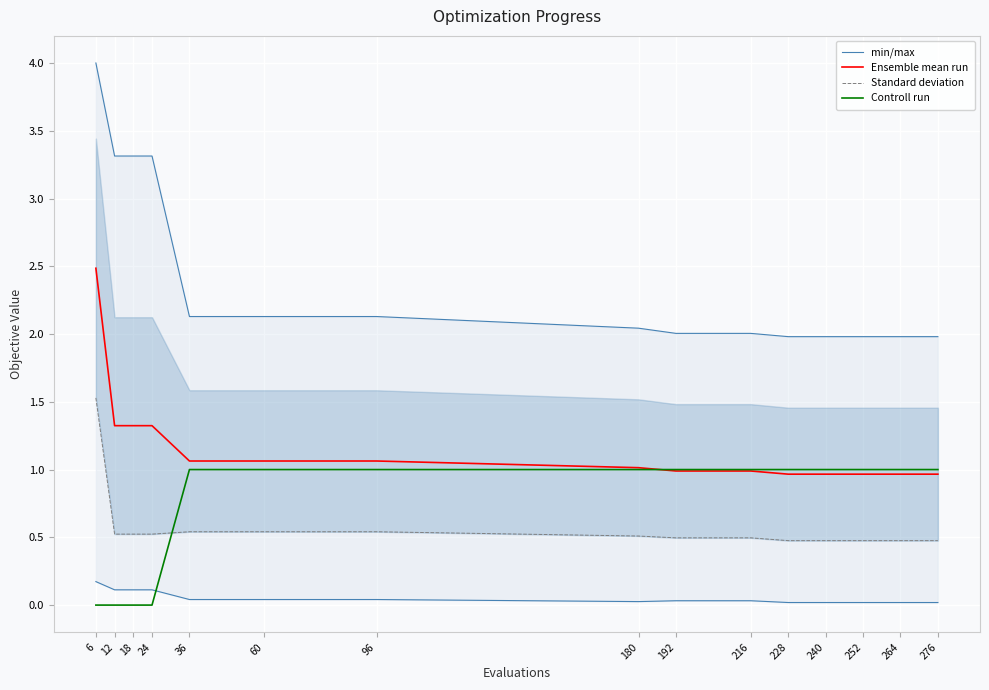

Rank the series by their maximum value, from lowest to highest.

Controll run, Standard deviation, Ensemble mean run, min/max